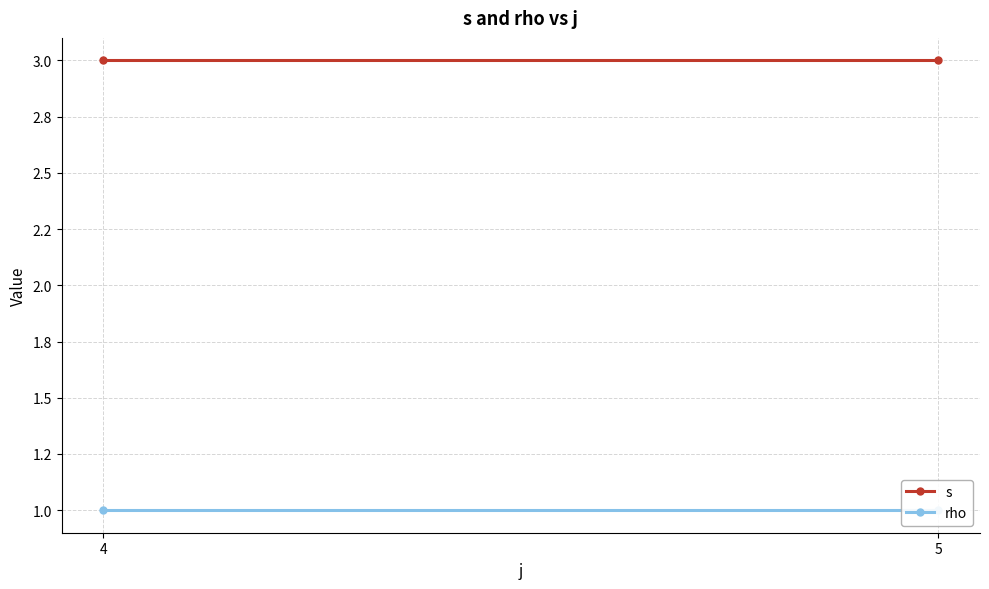

What is the value of the rho point at the 1st from the left?

1